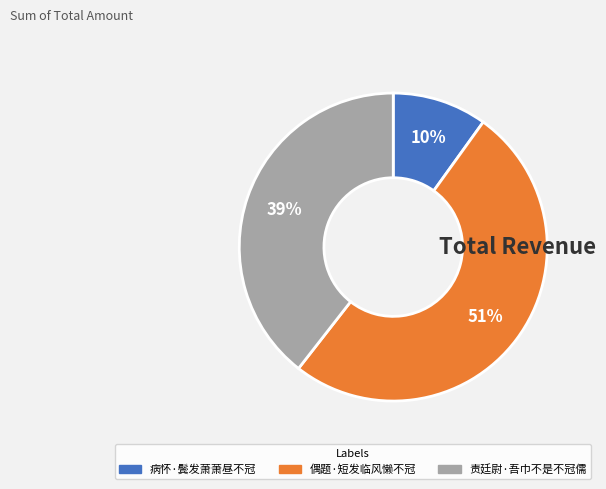

What percentage is the 责廷尉·吾巾不是不冠儒 slice, to the nearest percent?

39%